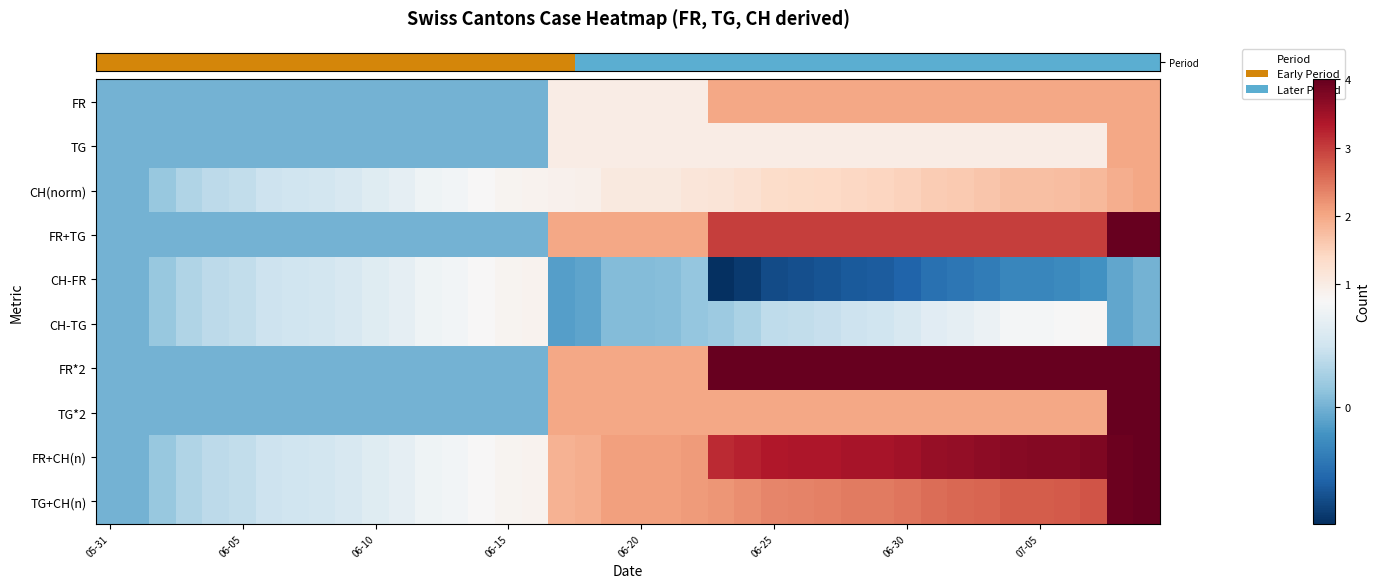

At which category is the sum across all series the highest?

39